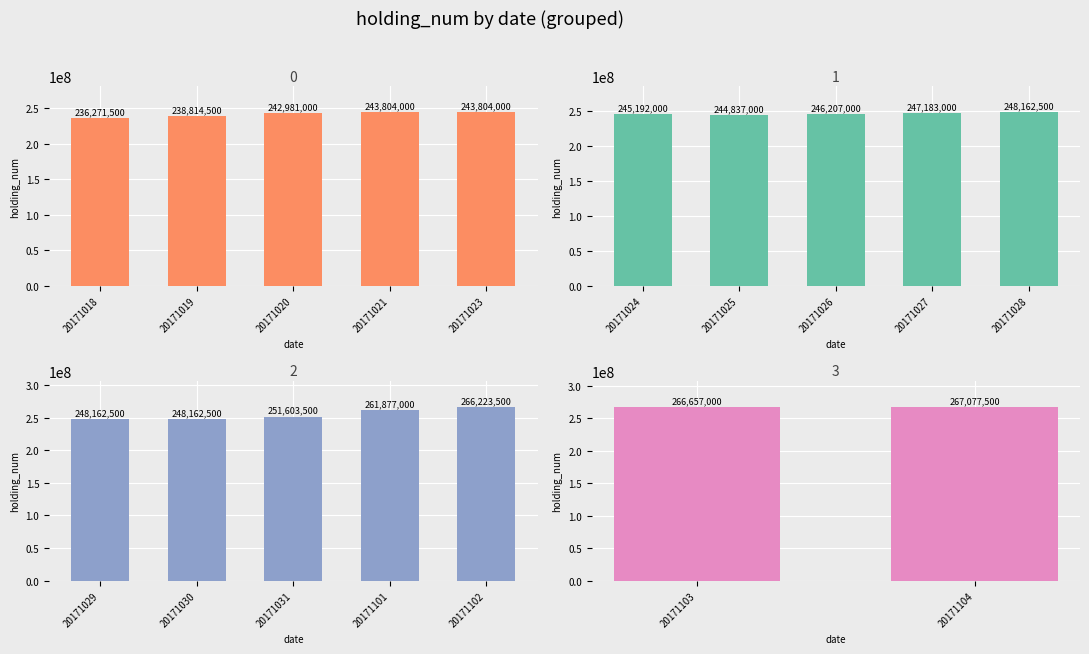

What is the value of the 16th bar from the left?

266657000